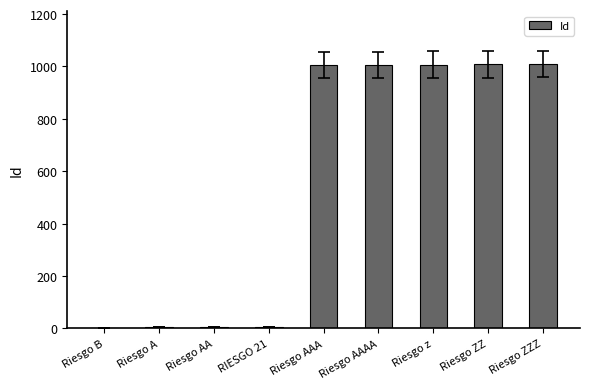

Between Riesgo ZZ and Riesgo A, which is larger?

Riesgo ZZ